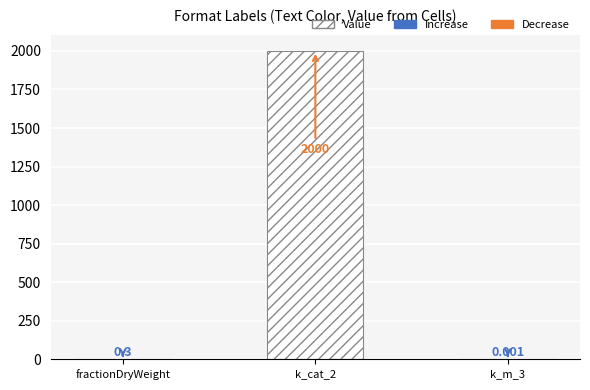

Where is the data nearest to the value 1000?

fractionDryWeight